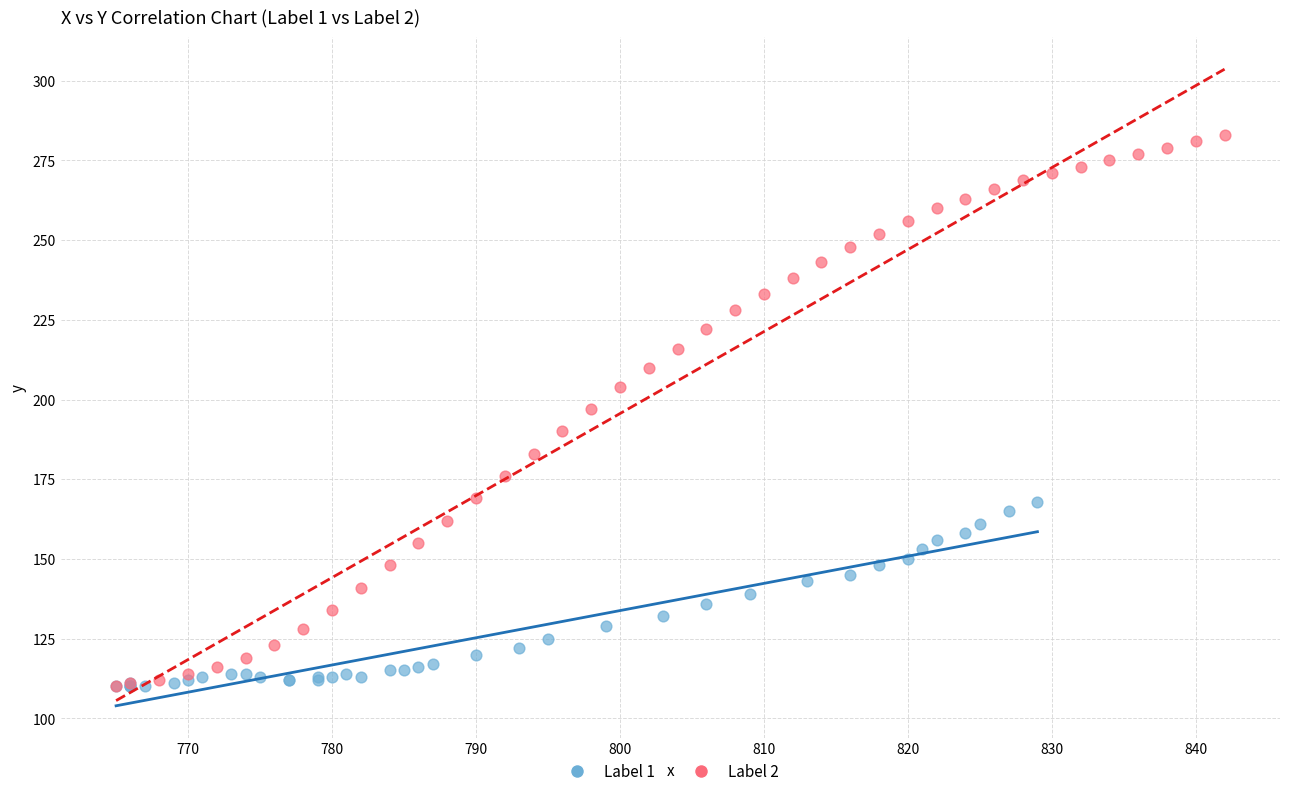

What are all the series names shown in the legend?

Label 1, Label 2